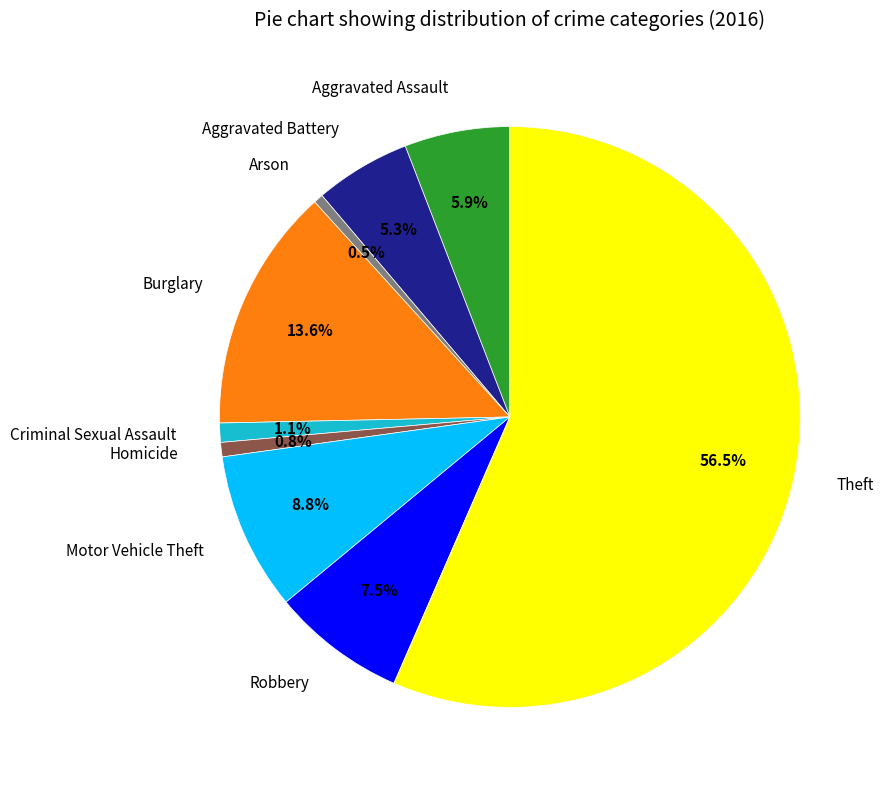

Count the number of slices in the pie.

9